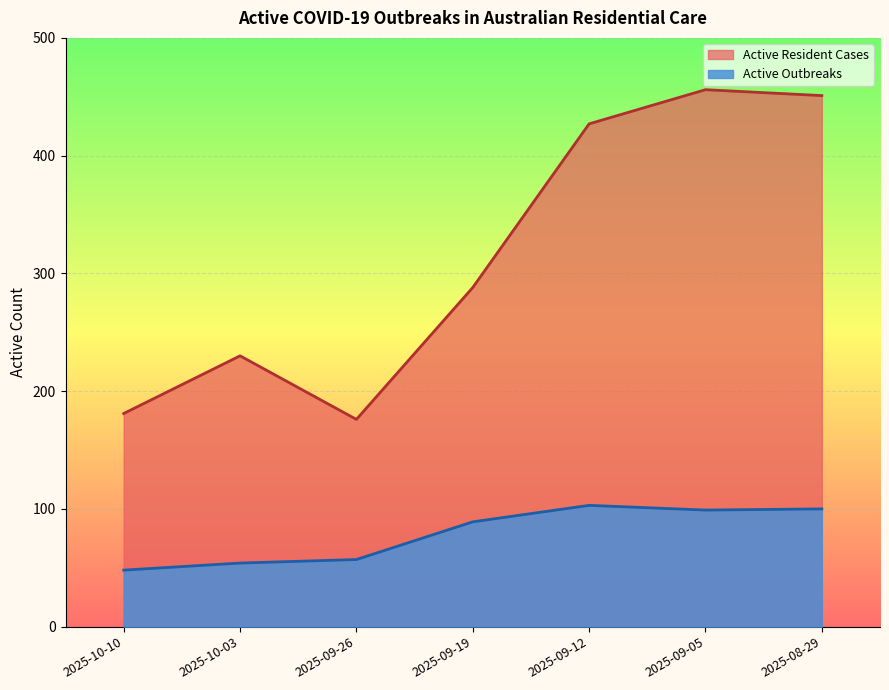

In Active Outbreaks, how many points are lower than both neighbors (excluding endpoints)?

1